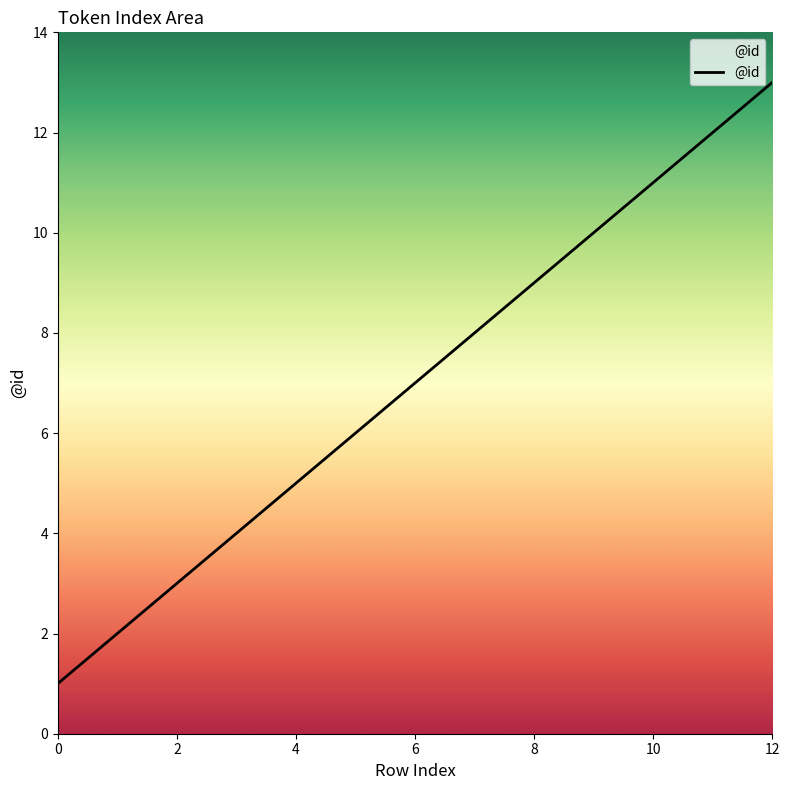

What is the minimum value shown in the chart?

1